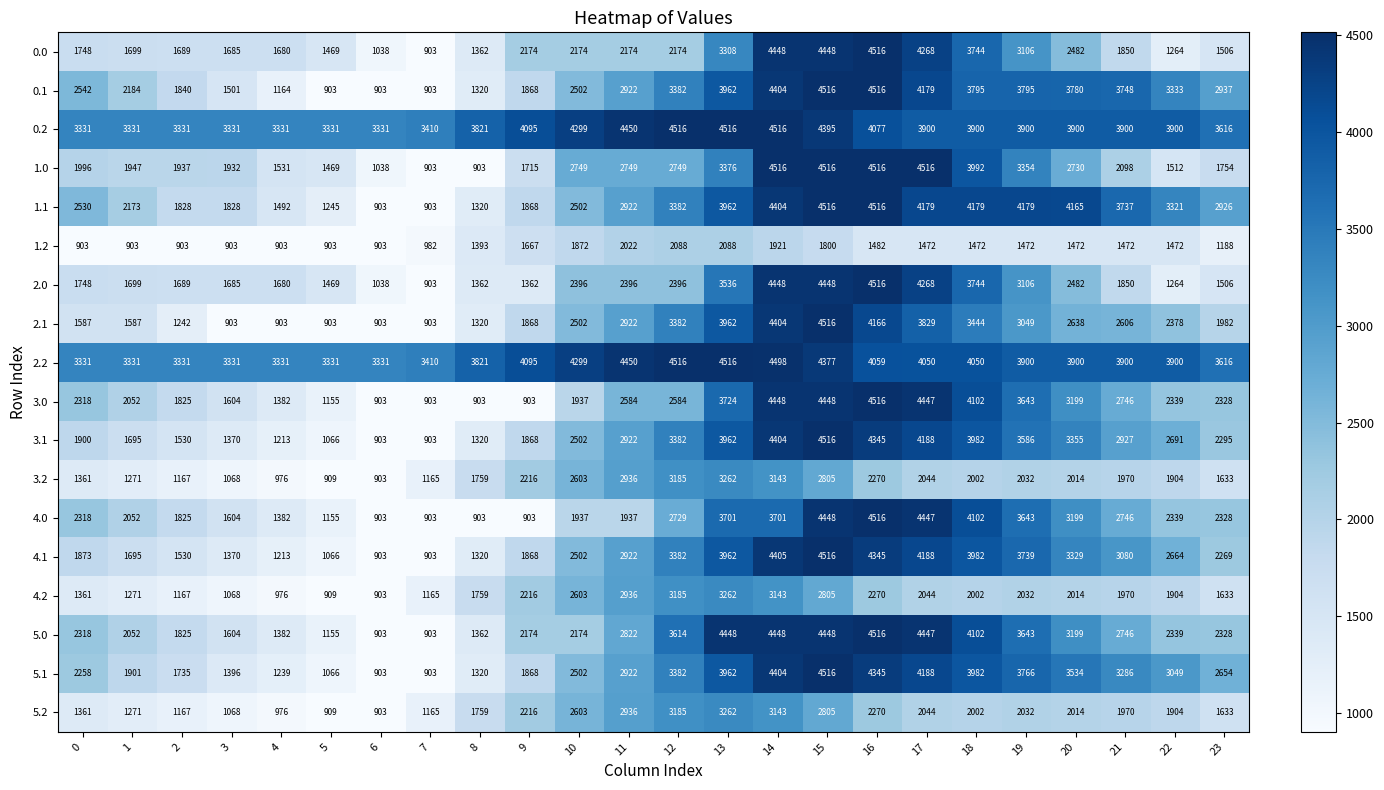

What value does the 3.1 series have at 18?

3982